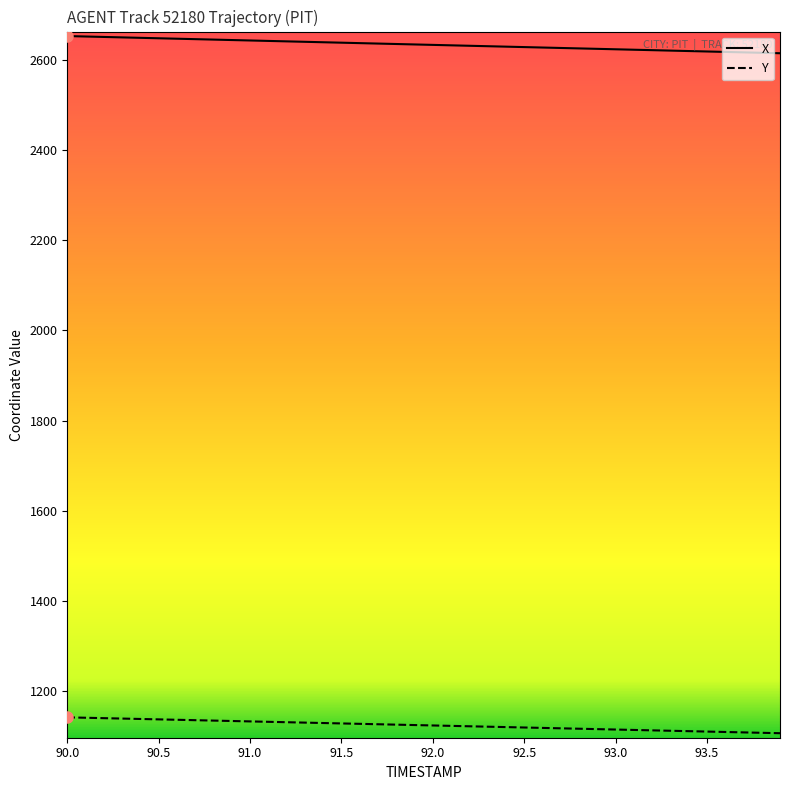

True or false: X and Y intersect in this chart.

False